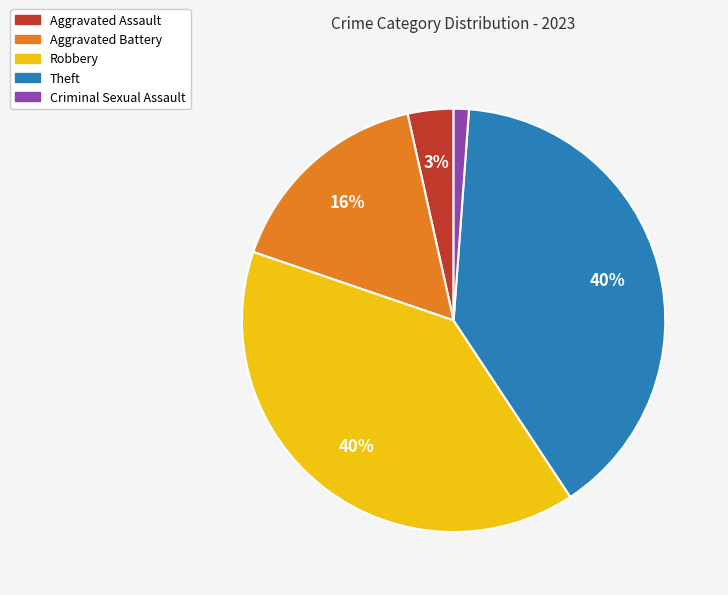

To the nearest percent, what is the combined percentage of Aggravated Battery and Theft?

56%